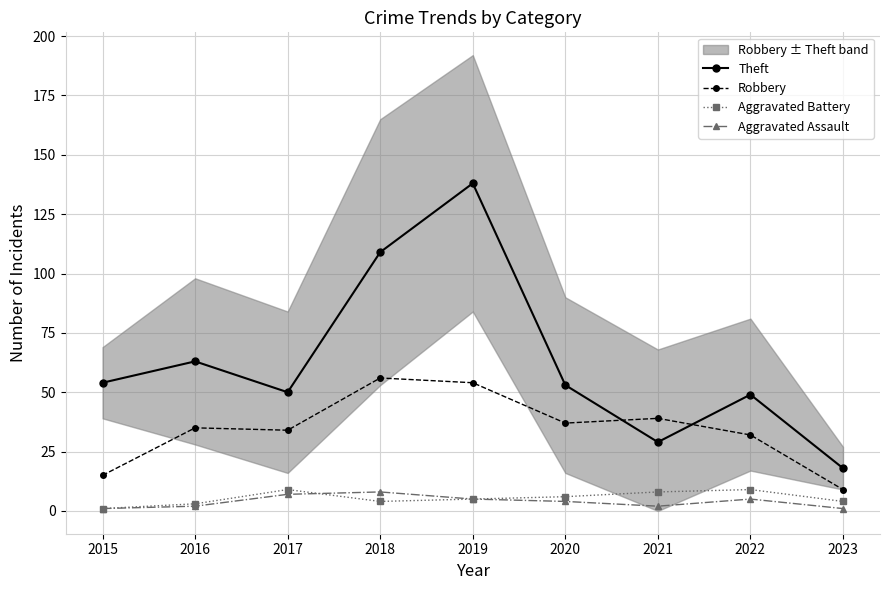

Reading right to left, extract all data points from this chart.

Theft: 18	49	29	53	138	109	50	63	54
Robbery: 9	32	39	37	54	56	34	35	15
Aggravated Battery: 4	9	8	6	5	4	9	3	1
Aggravated Assault: 1	5	2	4	5	8	7	2	1